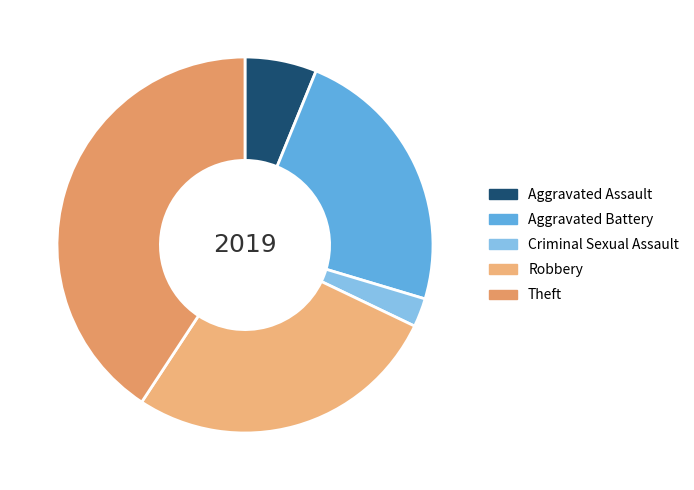

The Criminal Sexual Assault slice represents 13% of the pie. True or false?

False